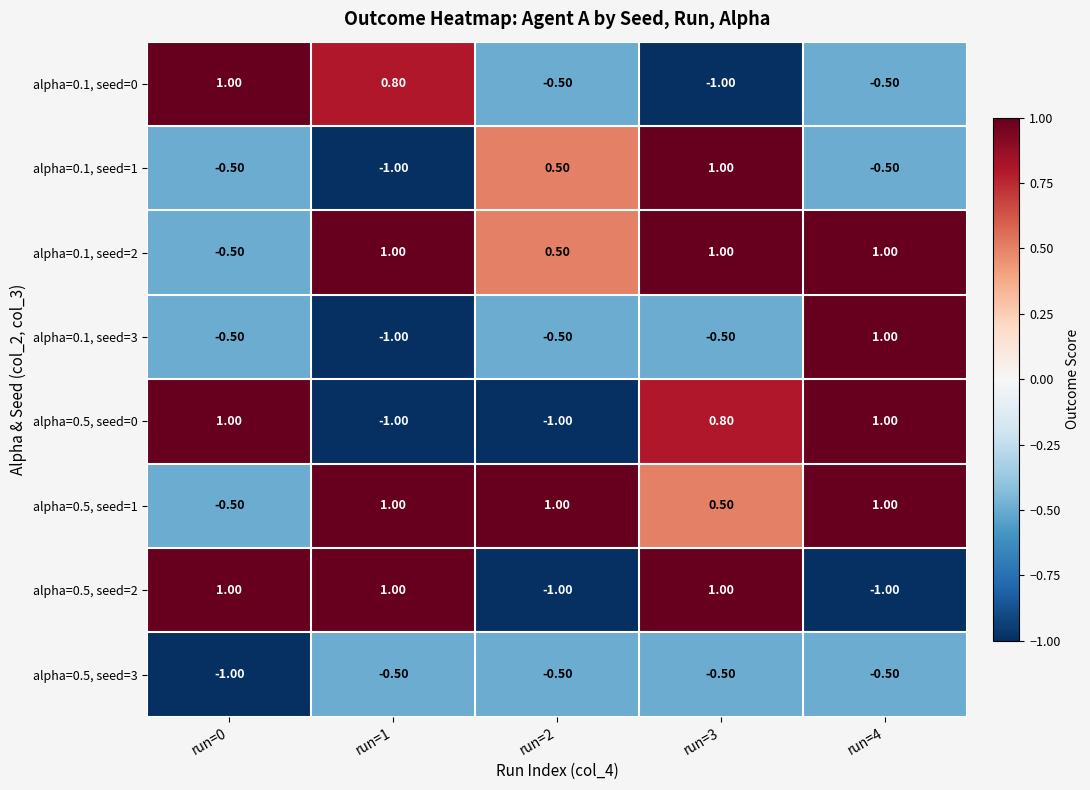

What is the difference between the highest and lowest values at run=2?

2.0